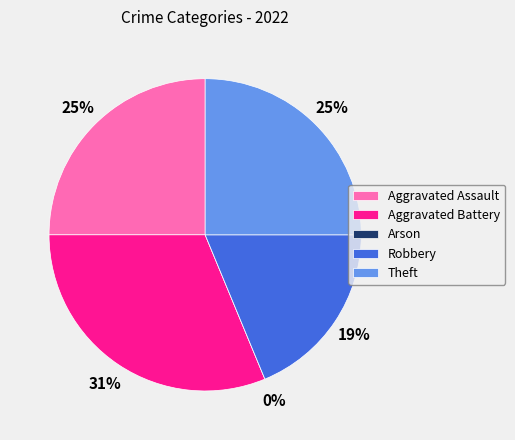

To the nearest percent, what is the average slice percentage?

20%